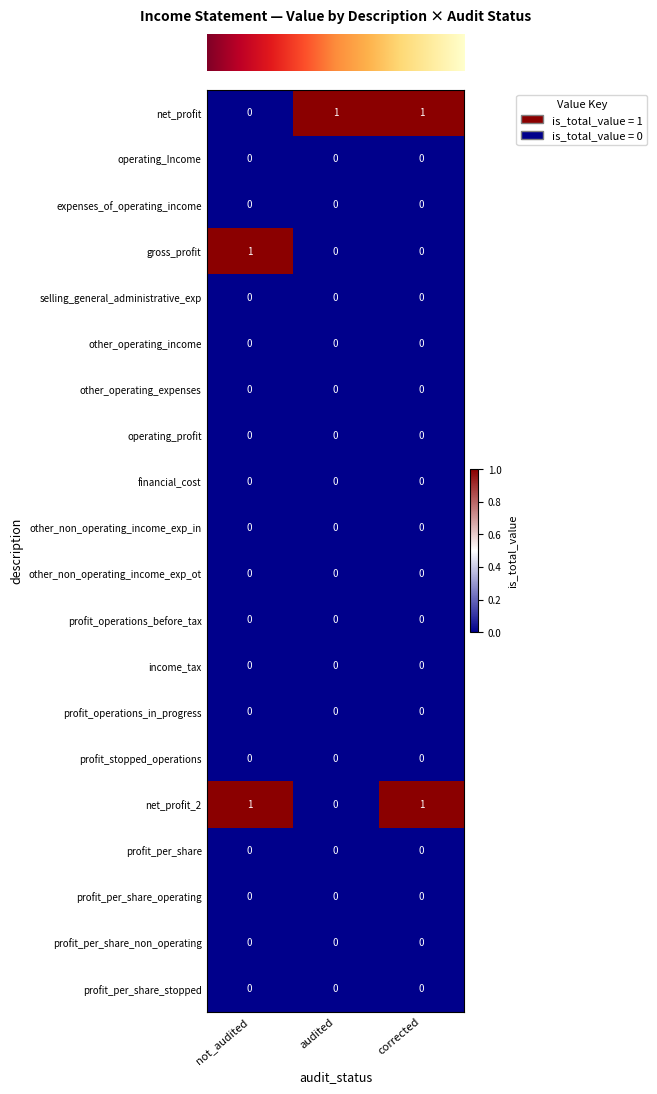

What is the difference between the highest and lowest values at not_audited?

1